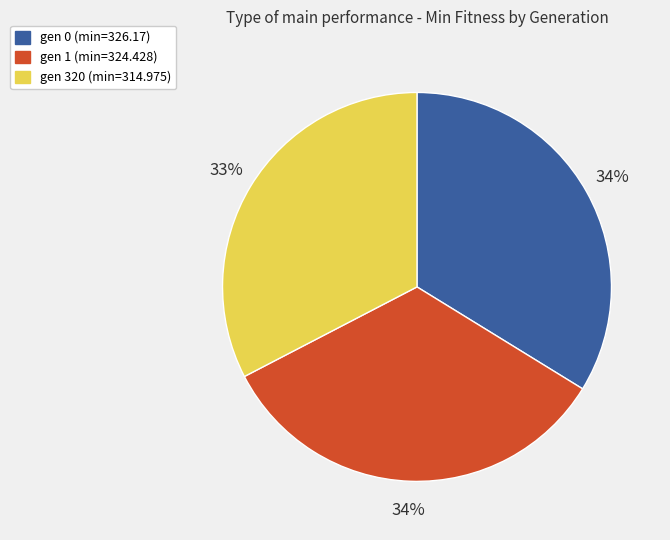

Which category has the smallest portion of the pie?

gen 320 (min=314.975)